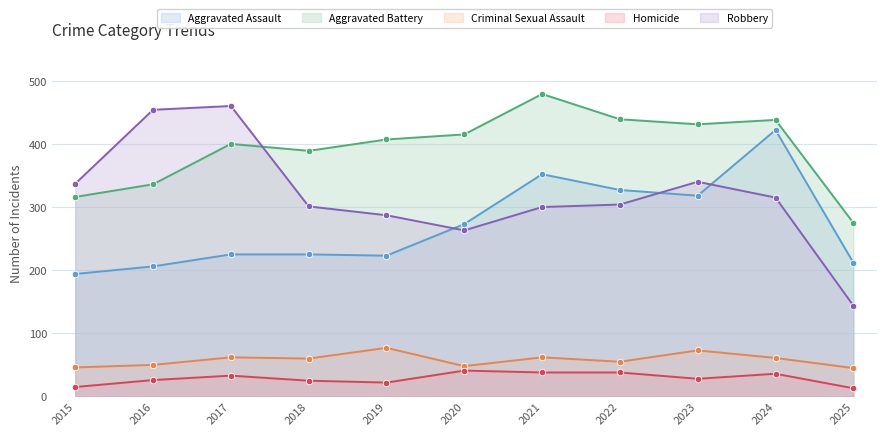

At how many categories does at least one series exceed 80?

11